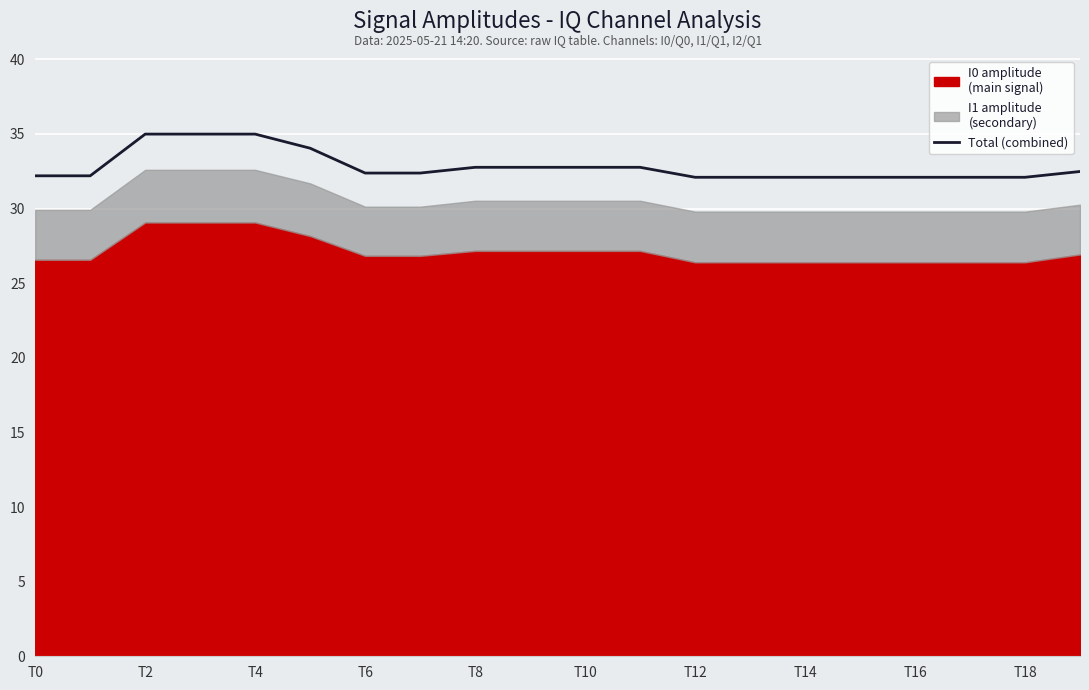

The Total (combined) series shows 32.1 at T16. True or false?

True